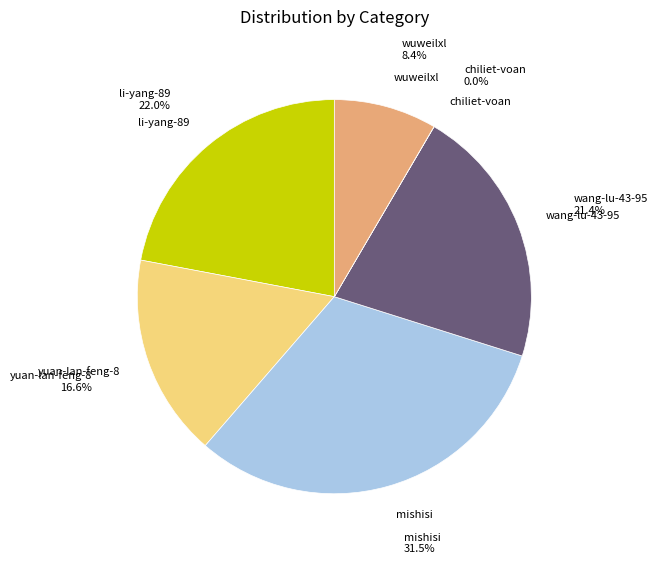

Is there any slice that represents more than half of the pie?

No